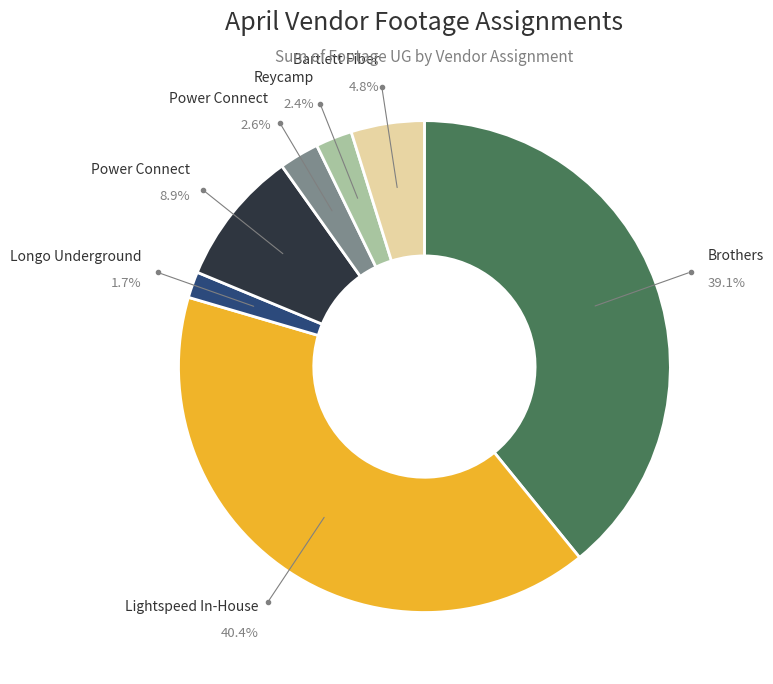

Which slice is the largest?

Lightspeed In-House